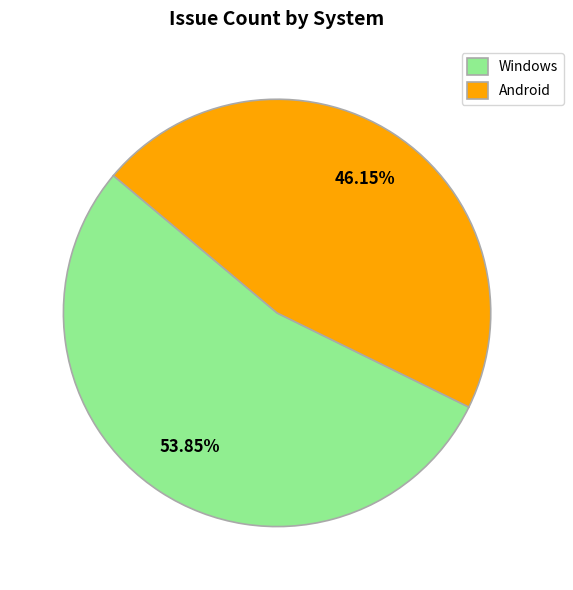

Which has a higher value, Windows or Android?

Windows